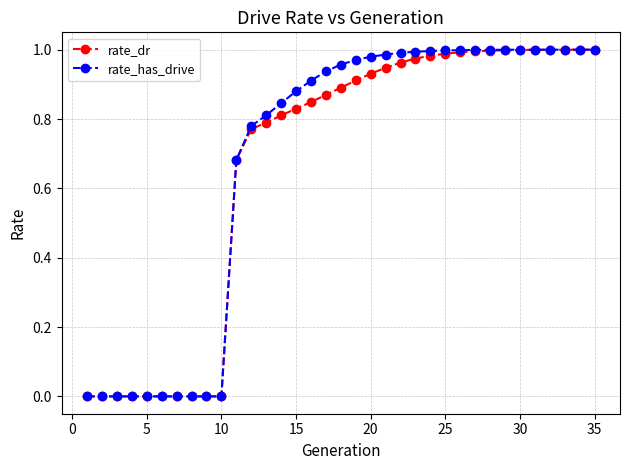

Which series has the largest range (max minus min)?

rate_has_drive